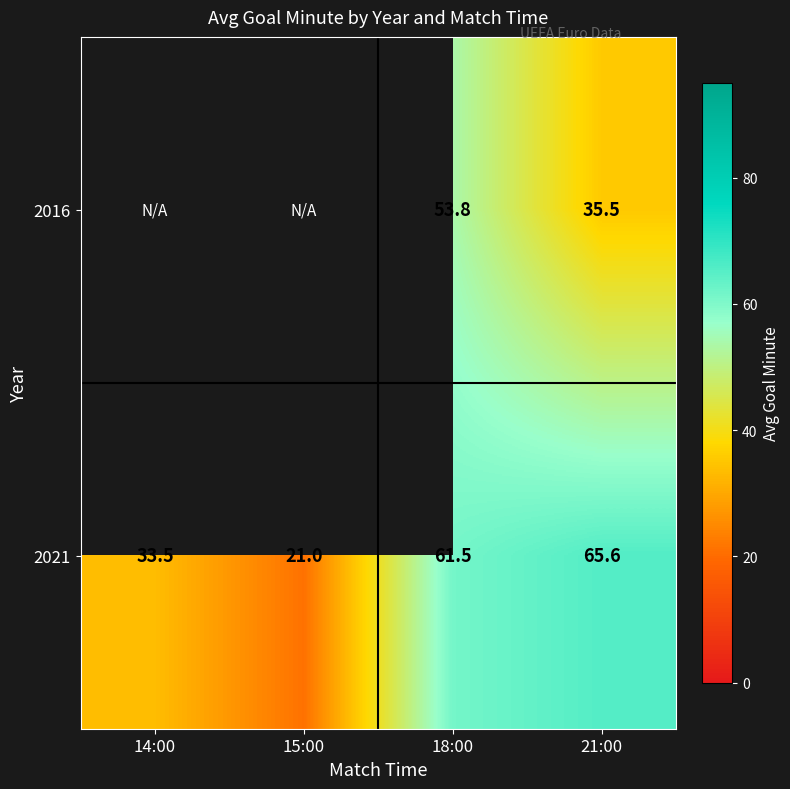

List the series in order of their peak value, lowest first.

2016, 2021